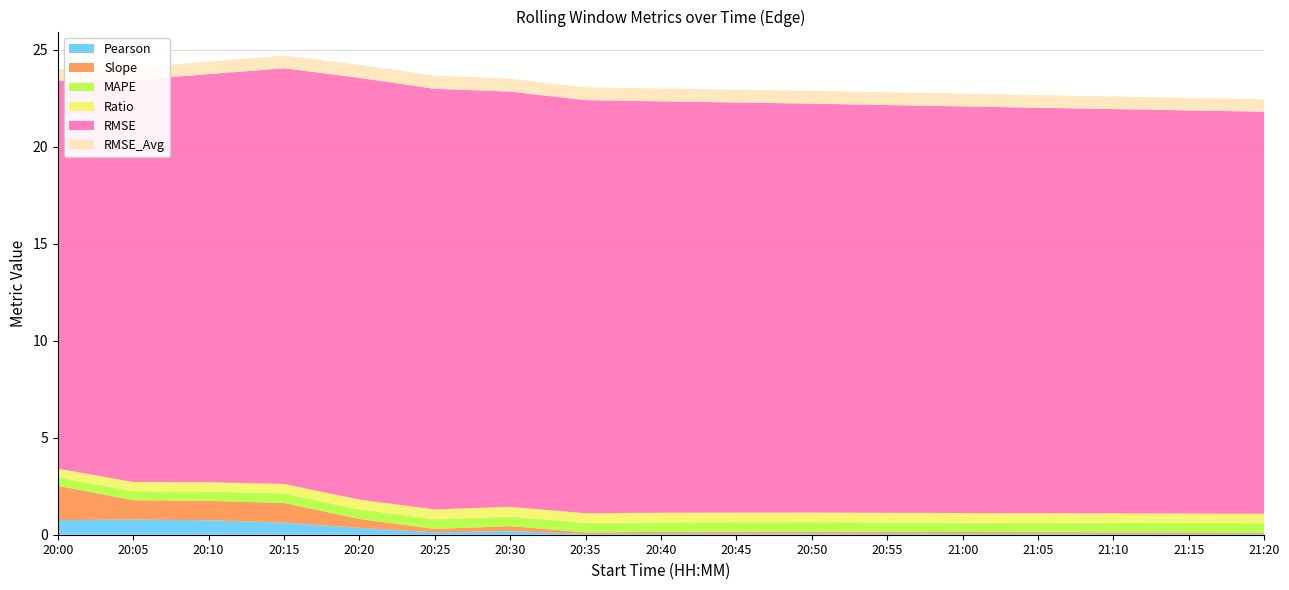

Reading right to left, transcribe all the data shown in this chart.

Pearson: 0.0	0.0	0.0	0.1	0.1	0.1	0.1	0.1	0.1	0.0	0.2	0.1	0.4	0.6	0.7	0.8	0.8
Slope: 0.1	0.1	0.1	0.1	0.1	0.1	0.1	0.1	0.1	0.1	0.3	0.2	0.5	1.0	1.0	1.0	1.8
MAPE: 0.5	0.5	0.5	0.5	0.5	0.5	0.5	0.5	0.5	0.5	0.5	0.5	0.5	0.5	0.5	0.5	0.4
Ratio: 0.5	0.5	0.5	0.5	0.5	0.5	0.5	0.5	0.5	0.5	0.5	0.5	0.5	0.5	0.5	0.5	0.4
RMSE: 20.7	20.8	20.9	20.9	21.0	21.0	21.1	21.2	21.2	21.3	21.4	21.7	21.8	21.4	21.0	20.7	20.0
RMSE_Avg: 0.6	0.6	0.7	0.7	0.7	0.7	0.7	0.7	0.7	0.7	0.7	0.7	0.7	0.7	0.6	0.6	0.6